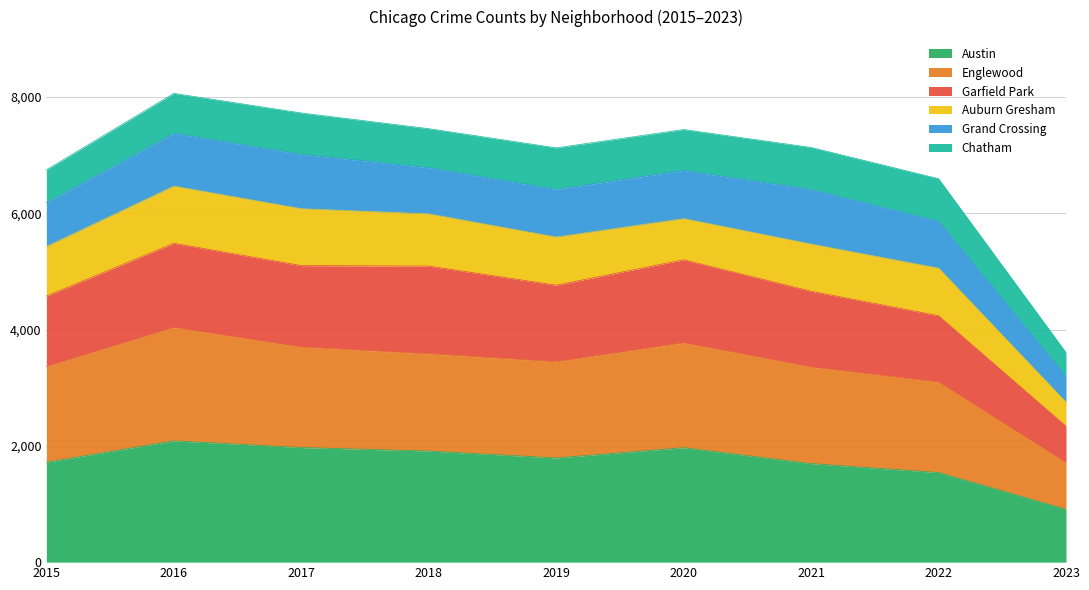

What are all the series names shown in the legend?

Austin, Englewood, Garfield Park, Auburn Gresham, Grand Crossing, Chatham